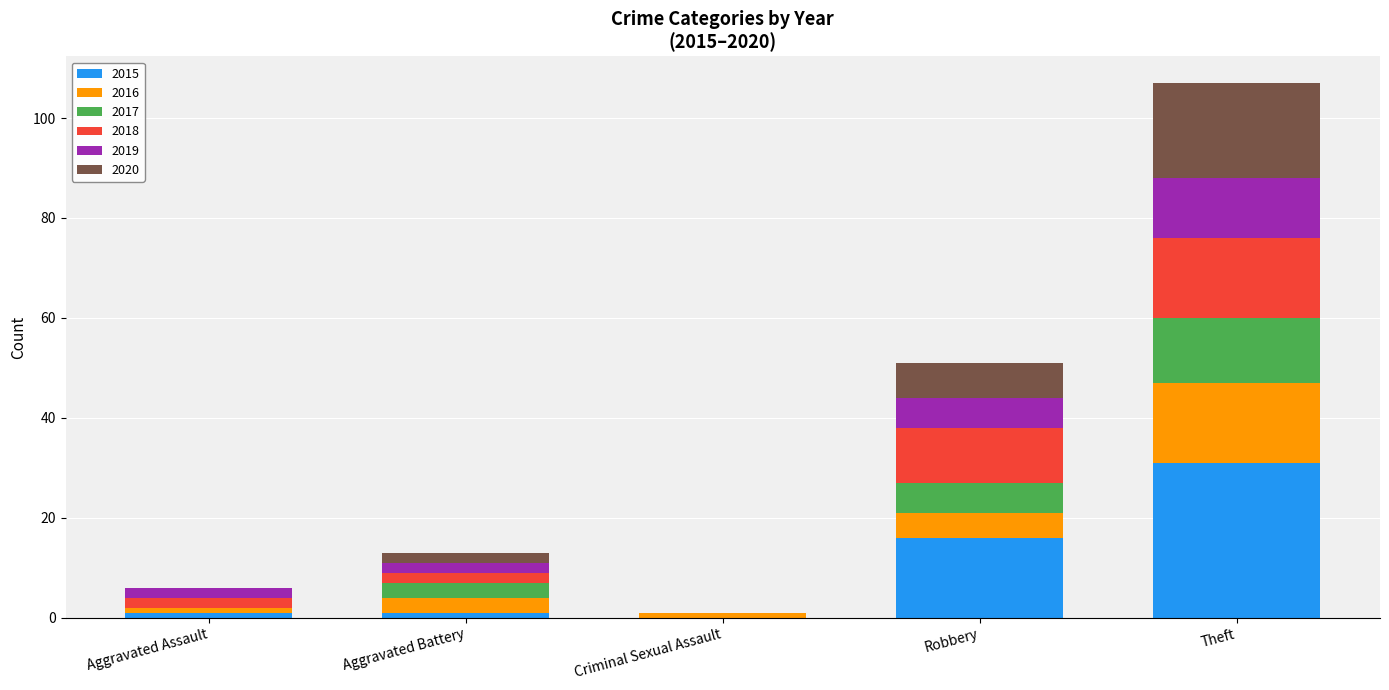

At which category is the sum across all series the highest?

Theft